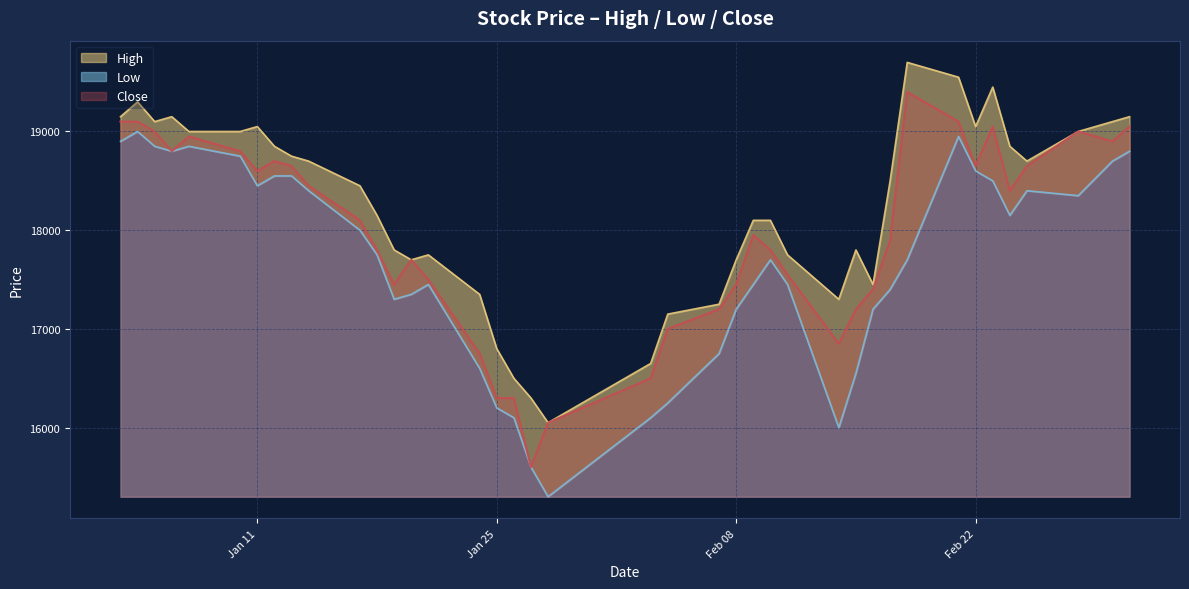

The value of Low at 2022-02-21 is 9236. True or false?

False